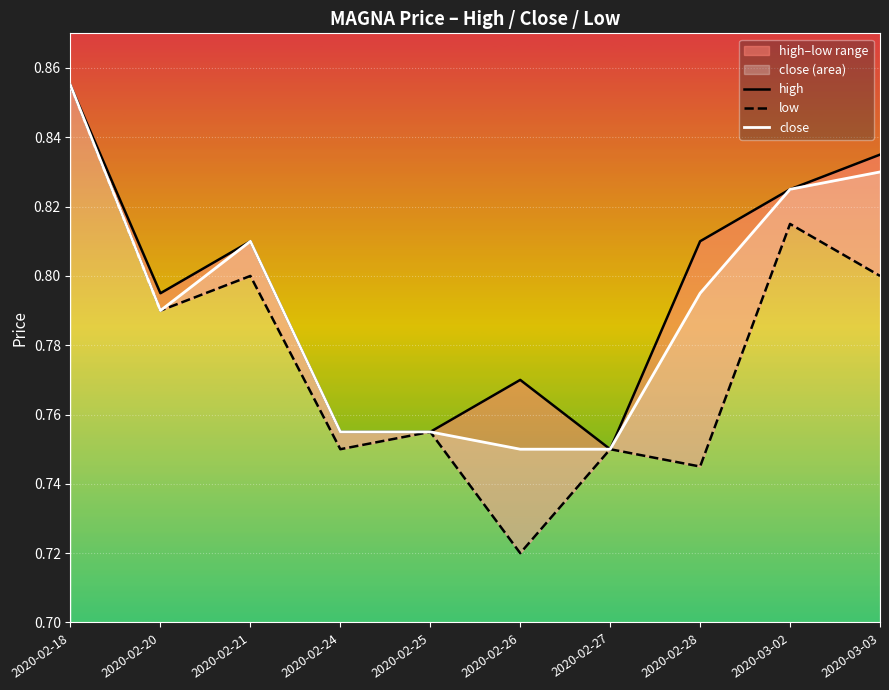

True or false: low has a value of 0.2 at 2020-02-27.

False